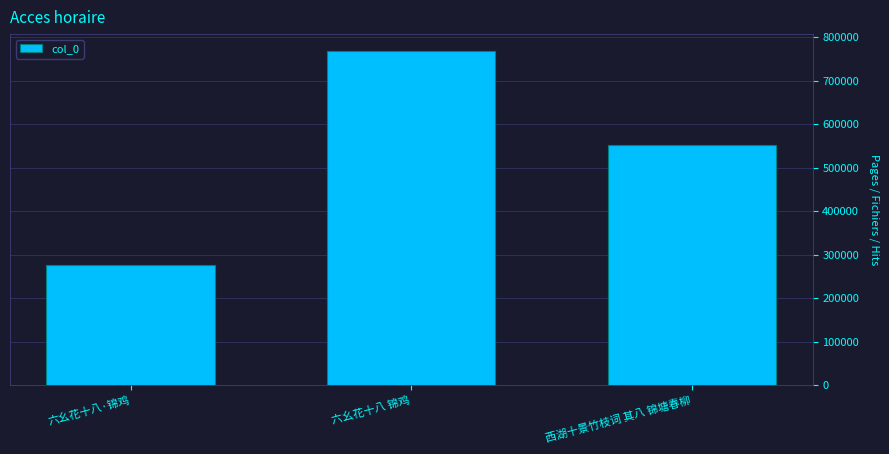

What is the minimum value shown in the chart?

275838